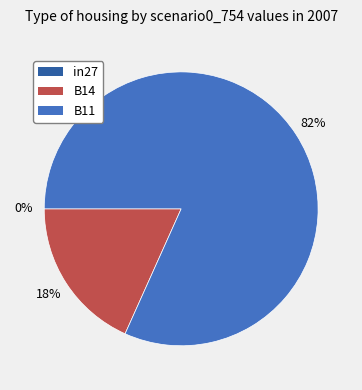

To the nearest percent, what is the difference between the largest and smallest slice percentages?

82%